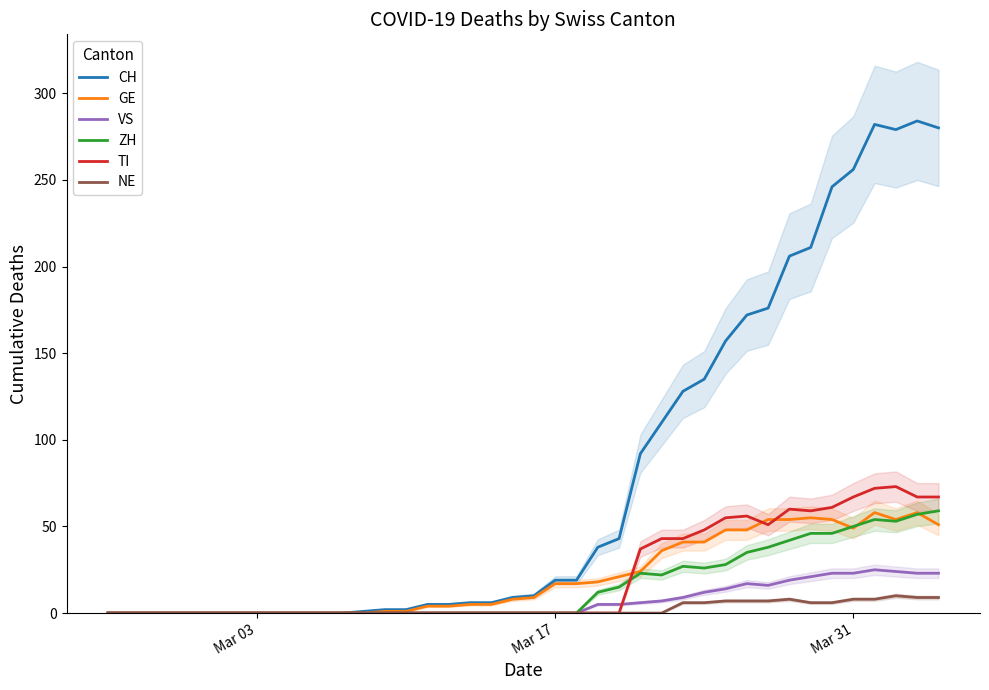

What is the highest value of the CH series?

284